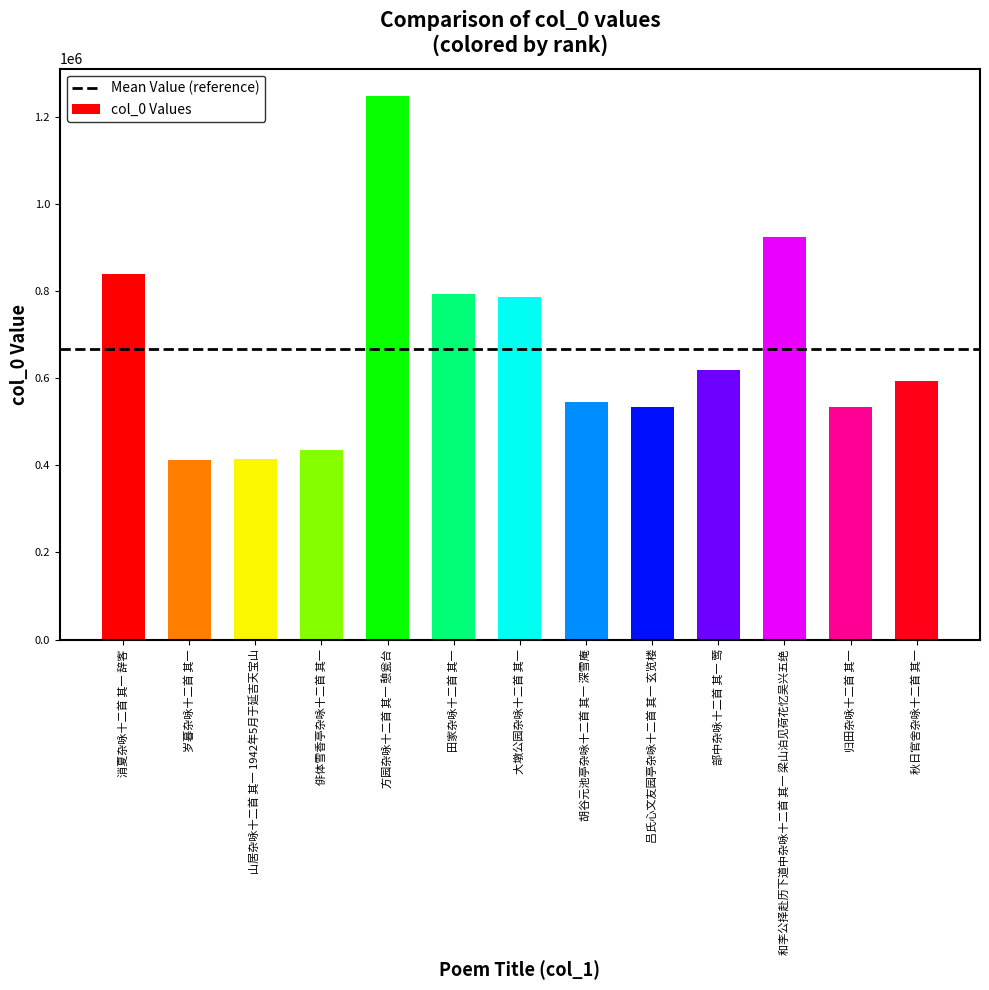

What is the greatest value displayed?

1248572